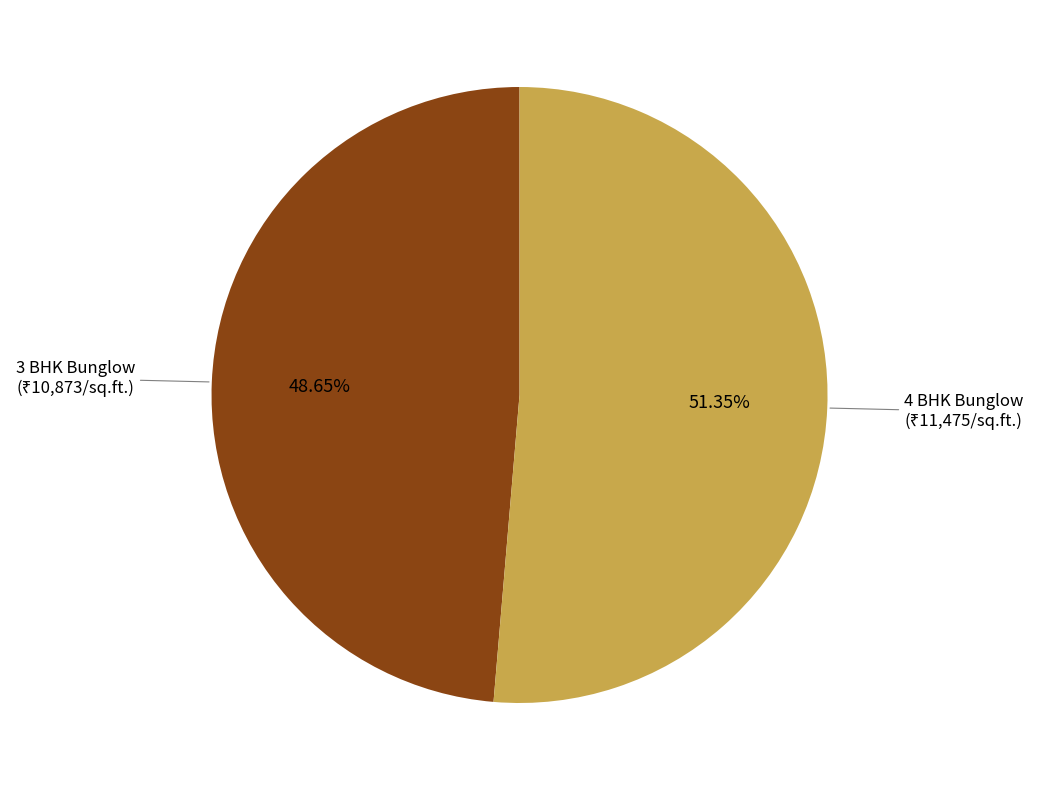

Is the sum of 3 BHK Bunglow and 4 BHK Bunglow greater than half?

Yes